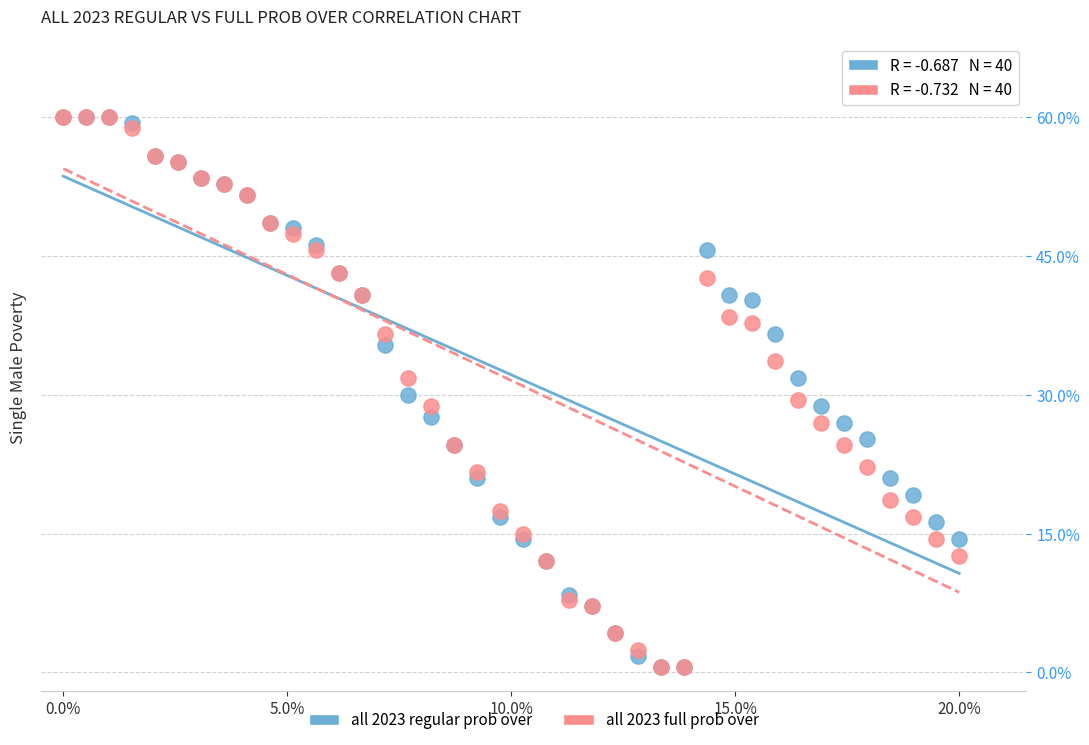

What are all the series names shown in the legend?

all 2023 regular prob over, all 2023 full prob over